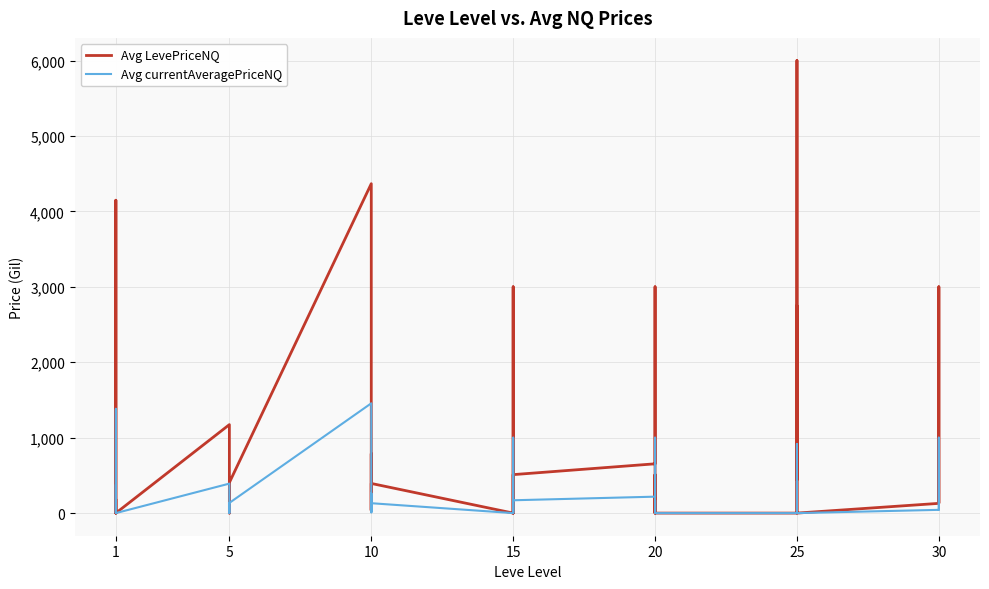

Which category has the lowest value in the Avg currentAveragePriceNQ series?

1